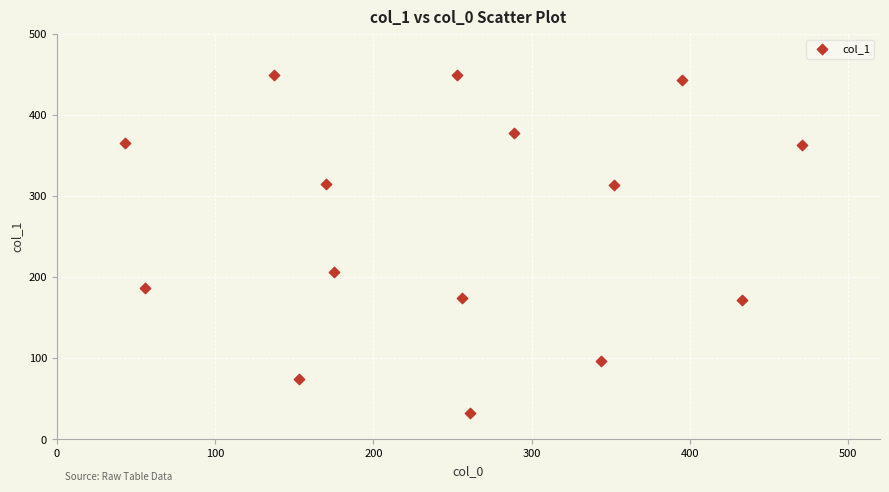

What is the range of Y values (max minus min)?

417